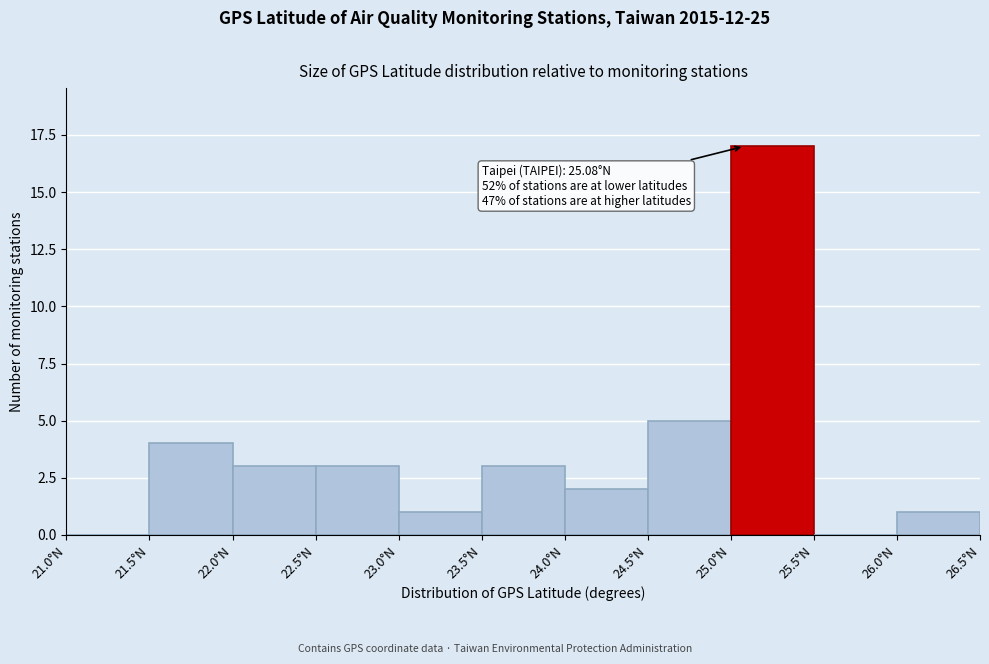

Over which range of the x-axis is the bar tallest?

25.0 to 25.5